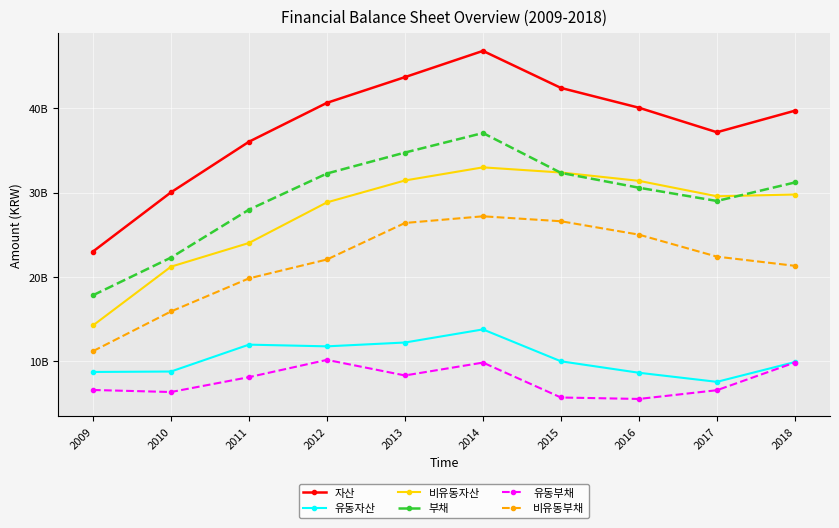

What are all the series names shown in the legend?

자산, 유동자산, 비유동자산, 부채, 유동부채, 비유동부채